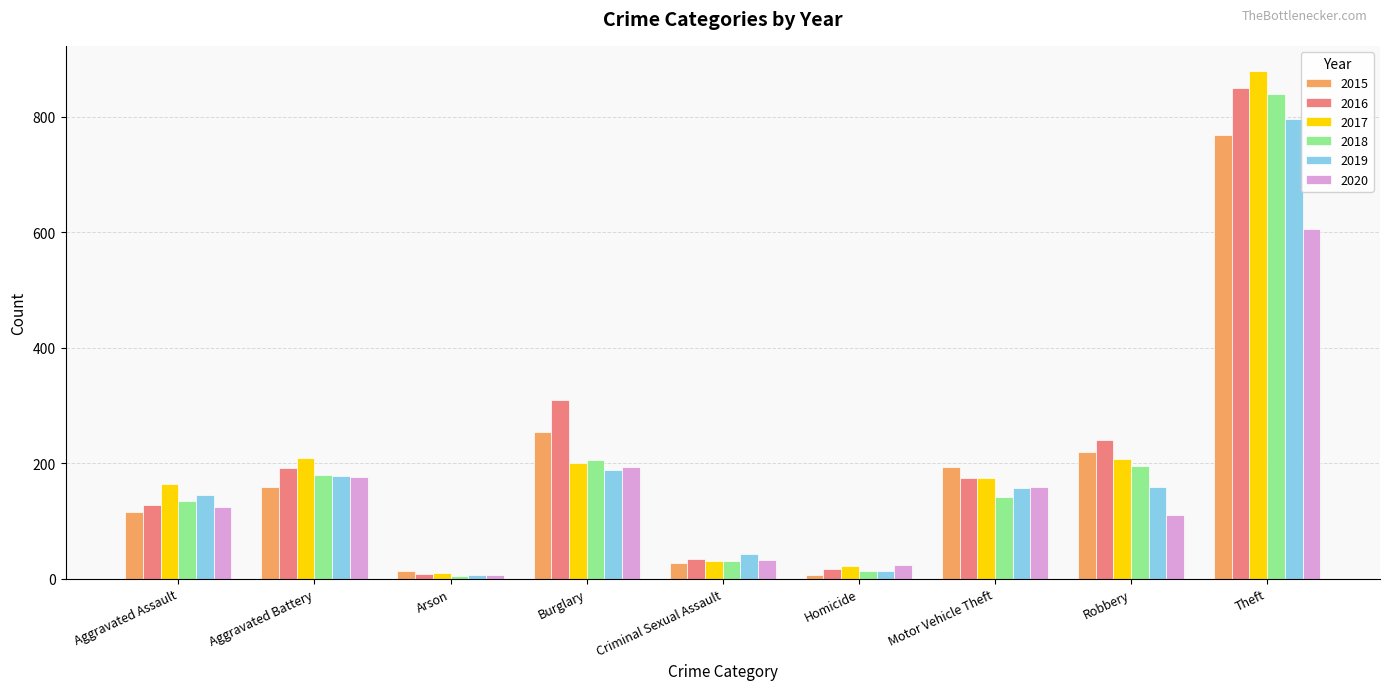

What is the difference between the maximum and minimum values in the 2016 series?

842